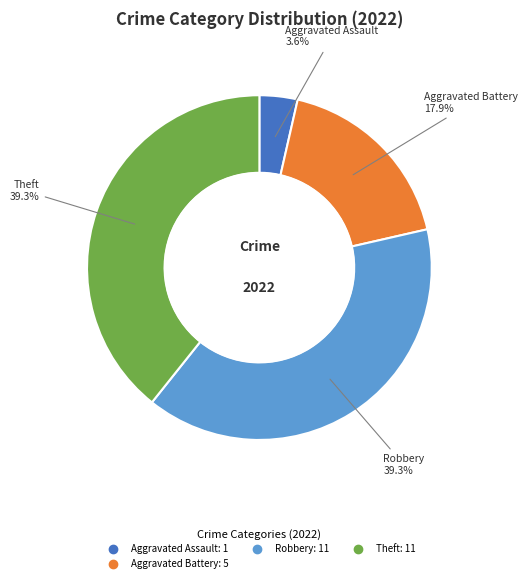

Is there any slice that represents more than half of the pie?

No